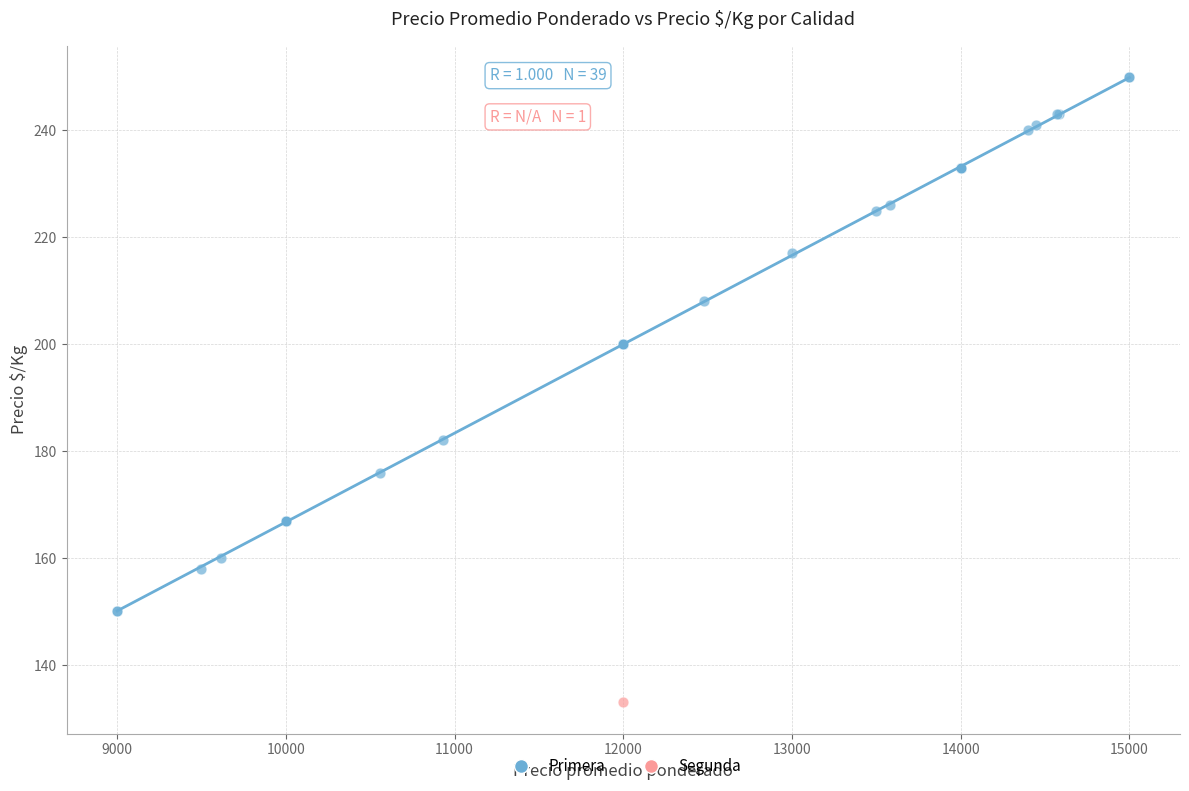

What are all the series names shown in the legend?

Primera, Segunda